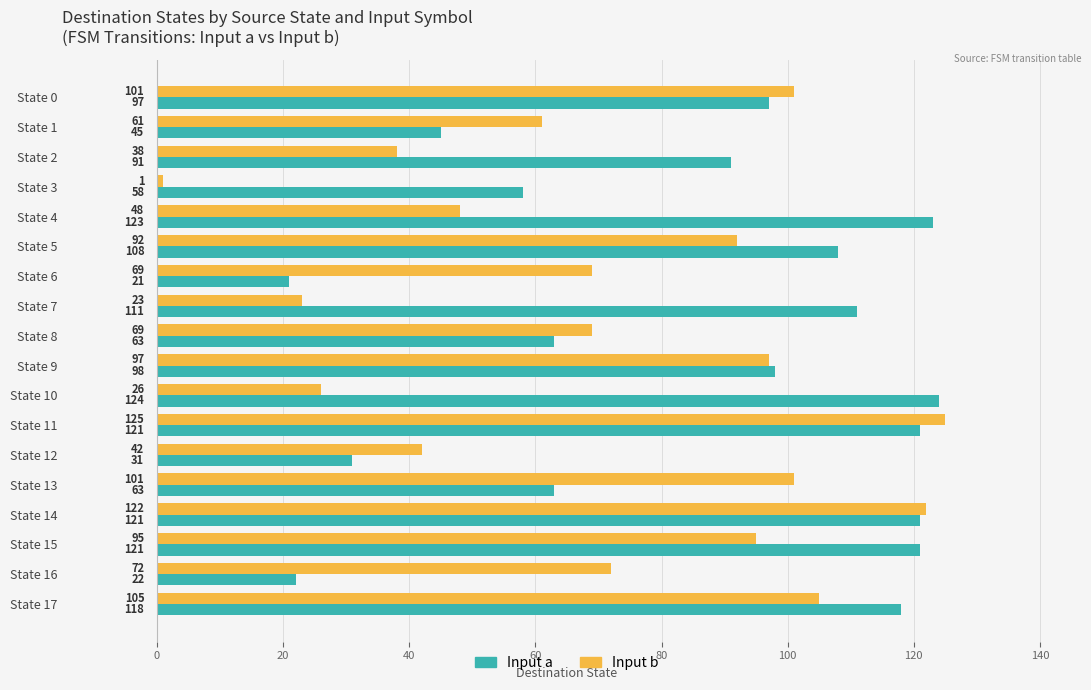

What is the spread (max minus min) of values at State 2?

53